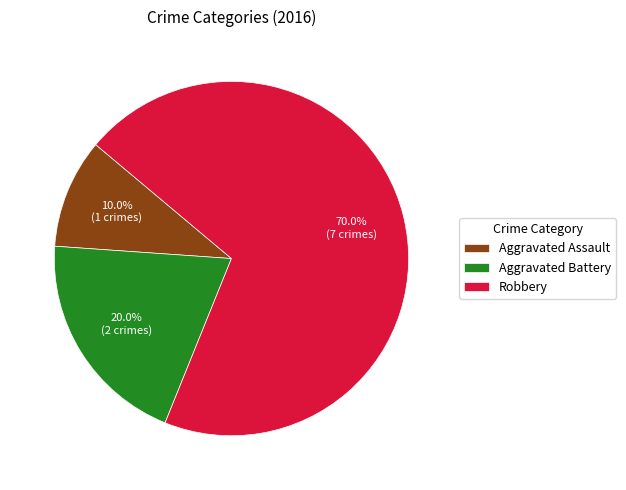

To the nearest percent, what is the difference between the Aggravated Assault and Robbery slice percentages?

60%